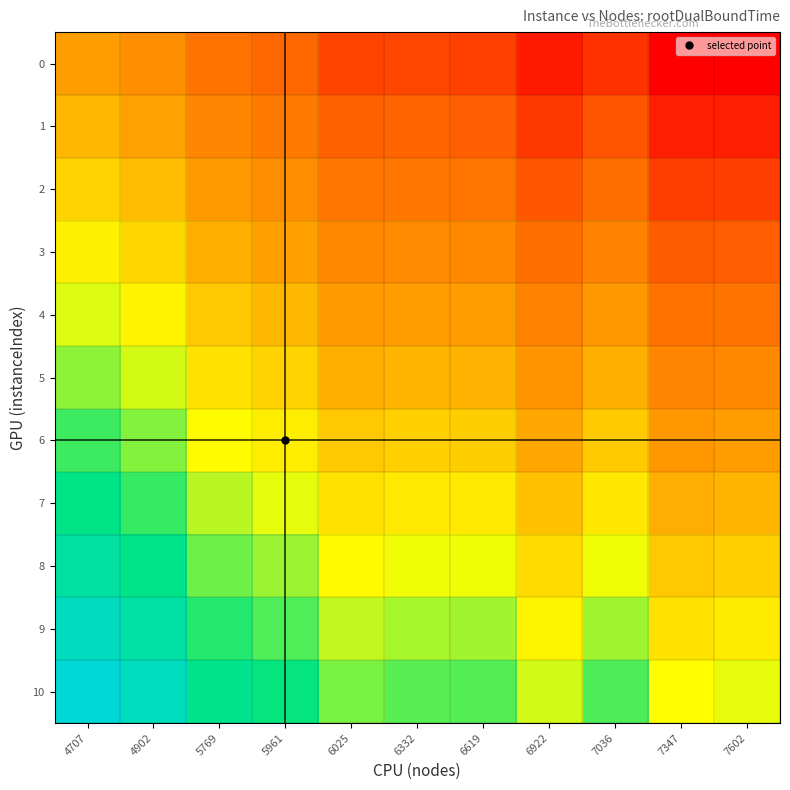

At which category does the chart reach its minimum across all series?

7602